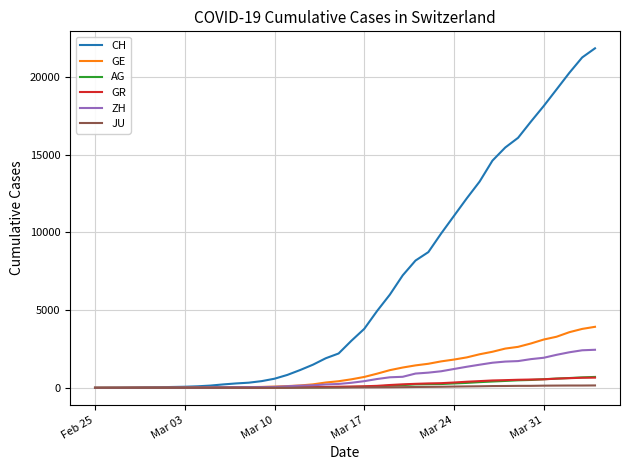

What is the maximum value for AG?

702